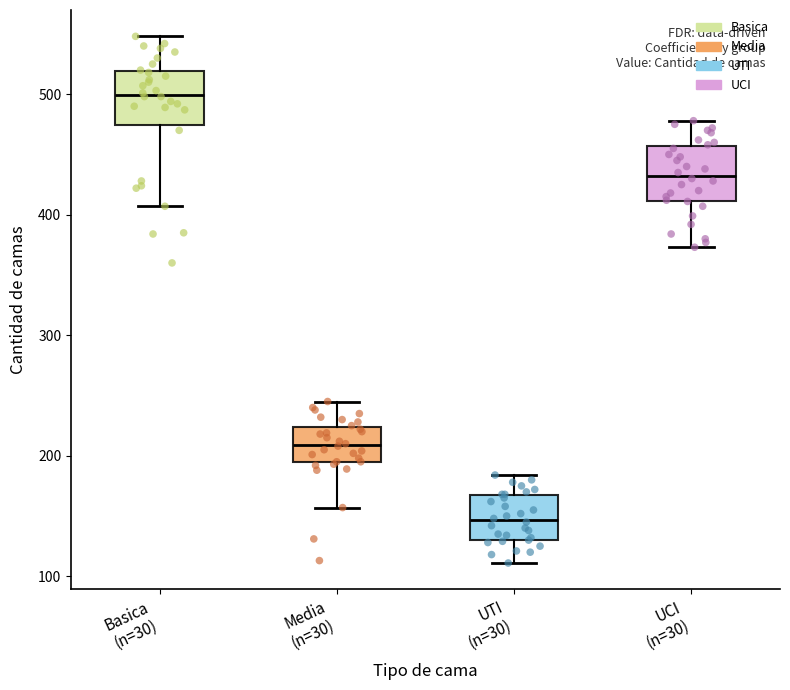

Which box has the lowest median line?

UTI (n=30)